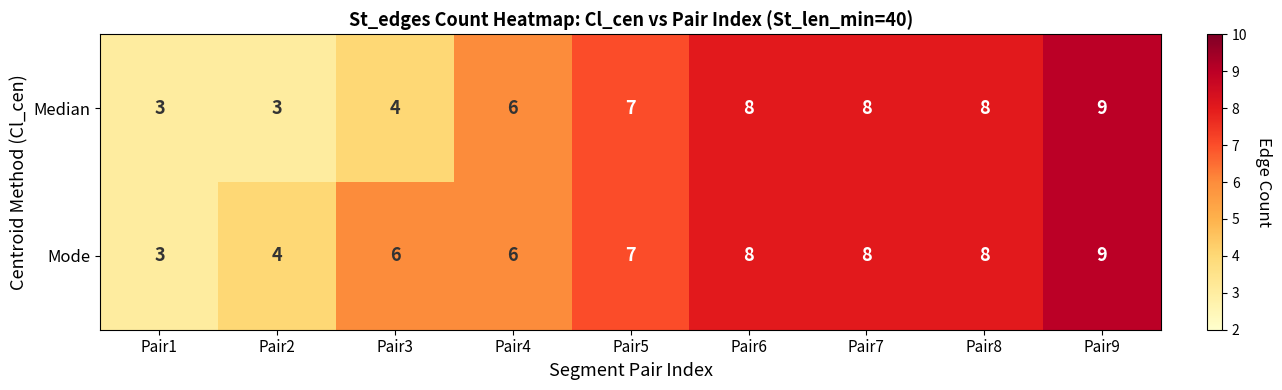

Count the number of categories in the chart.

9